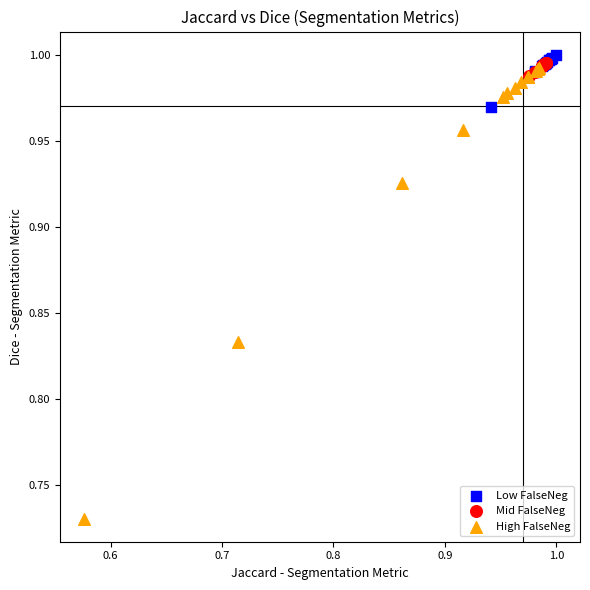

What are all the series names shown in the legend?

Low FalseNeg, Mid FalseNeg, High FalseNeg